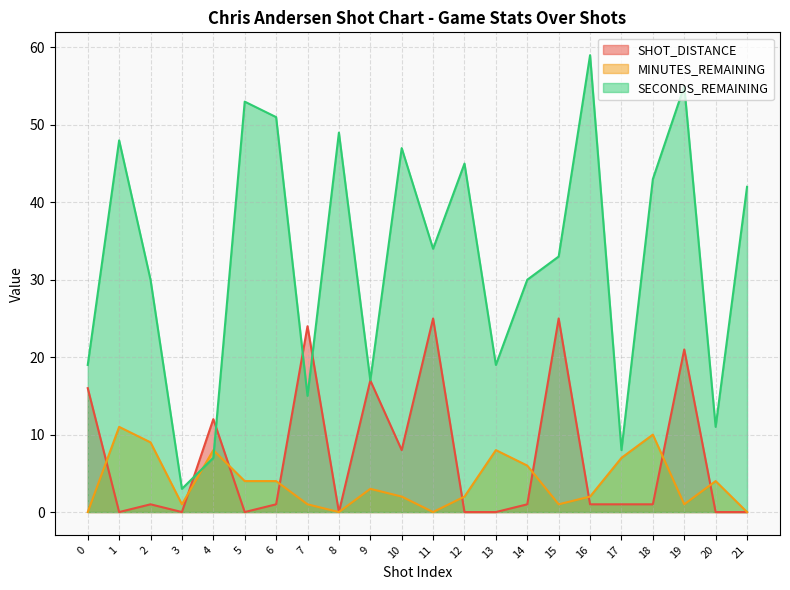

What are all the series names shown in the legend?

SHOT_DISTANCE, MINUTES_REMAINING, SECONDS_REMAINING